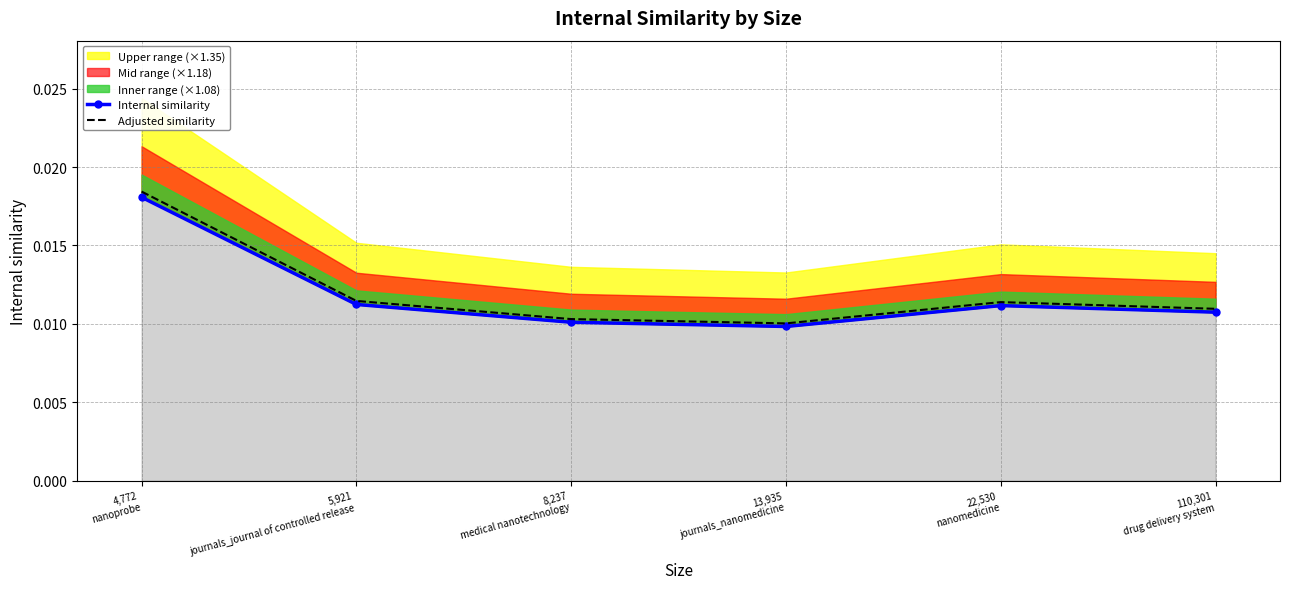

List the labels in order of Internal similarity value, smallest first.

13,935
journals_nanomedicine, 8,237
medical nanotechnology, 110,301
drug delivery system, 22,530
nanomedicine, 5,921
journals_journal of controlled release, 4,772
nanoprobe